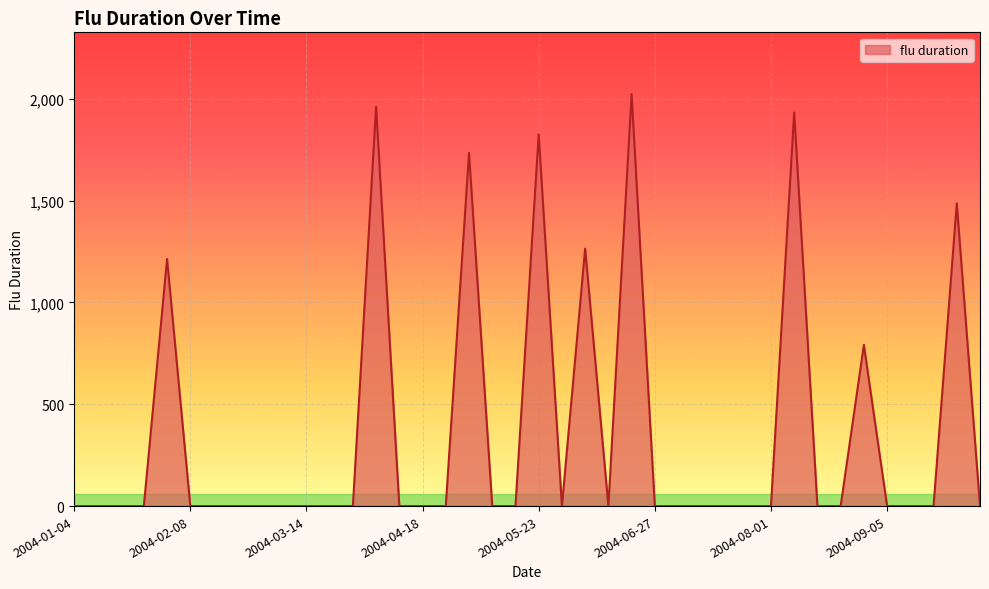

What is the maximum value shown in the chart?

2023.3